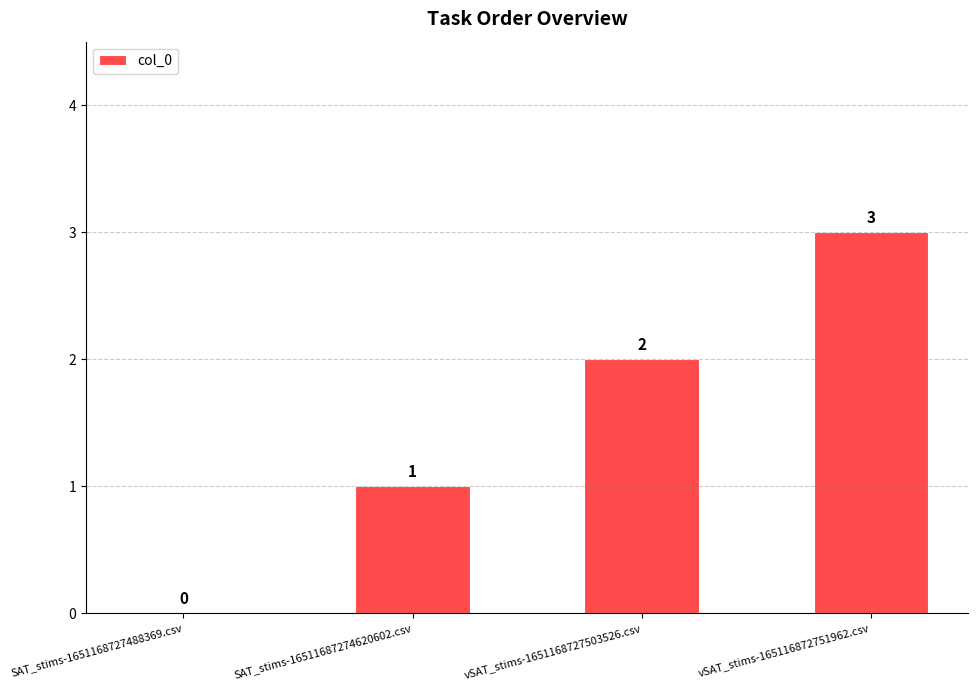

Which has a higher value, vSAT_stims-165116872751962.csv or SAT_stims-16511687274620602.csv?

vSAT_stims-165116872751962.csv